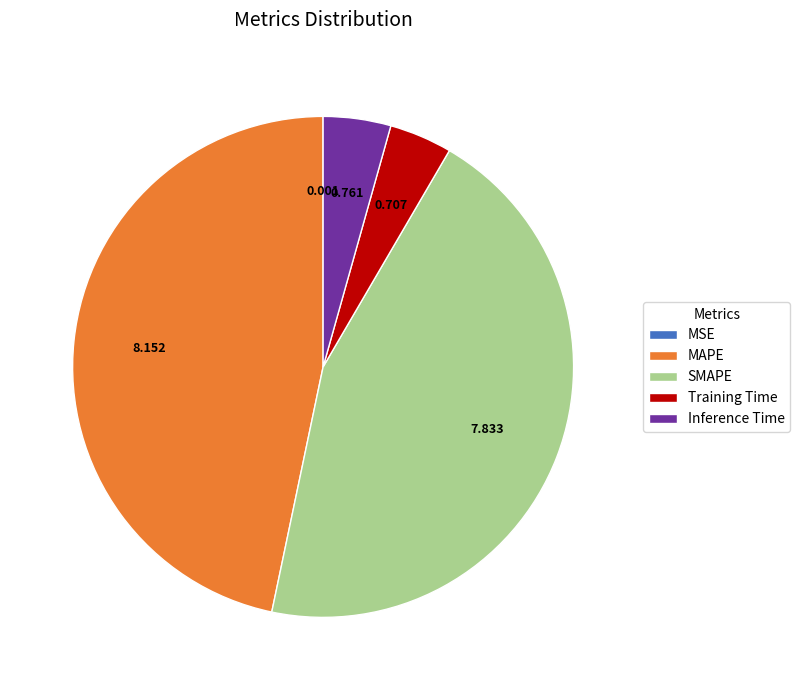

What is the largest slice in the pie chart?

MAPE